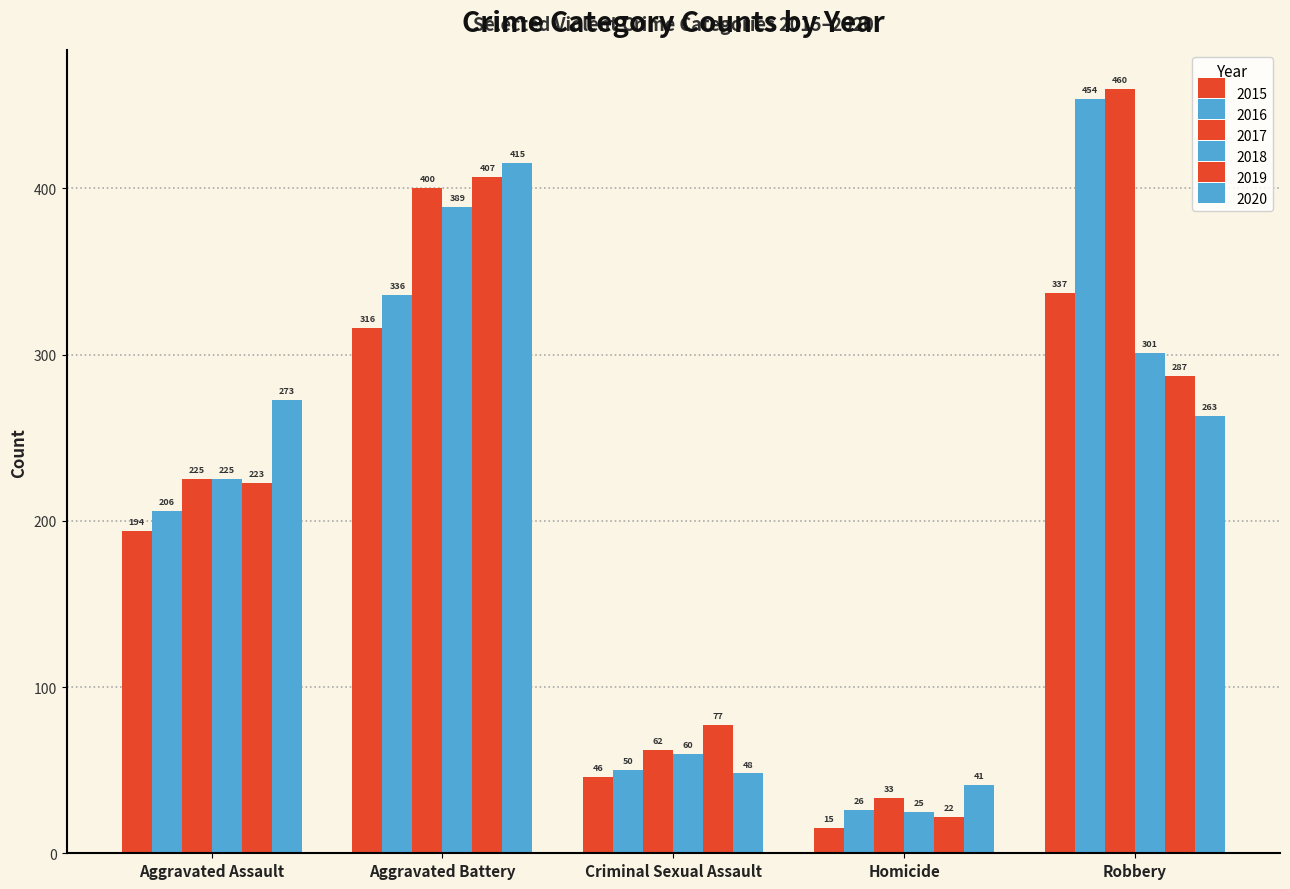

Rank the series at Homicide from lowest to highest value.

2015, 2019, 2018, 2016, 2017, 2020